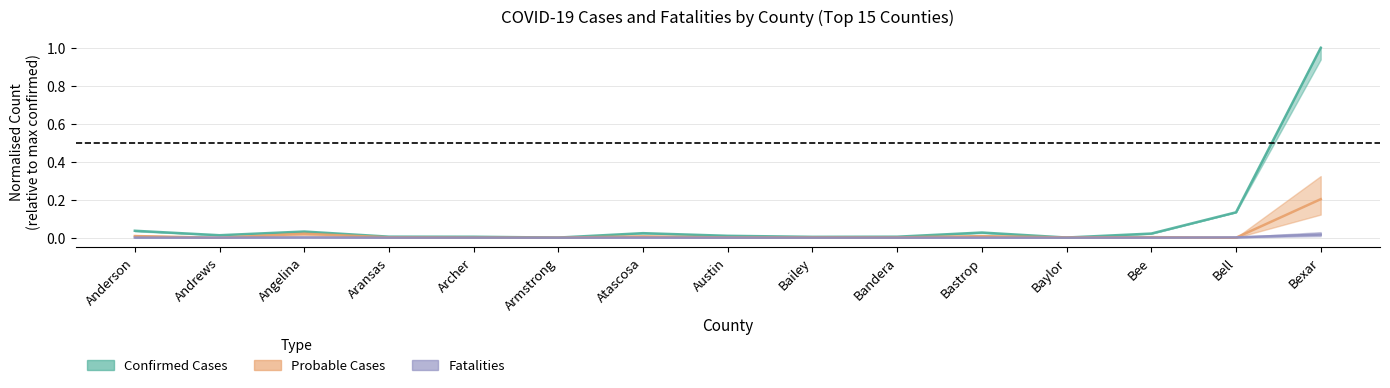

True or false: Probable Cases and Confirmed Cases intersect in this chart.

True